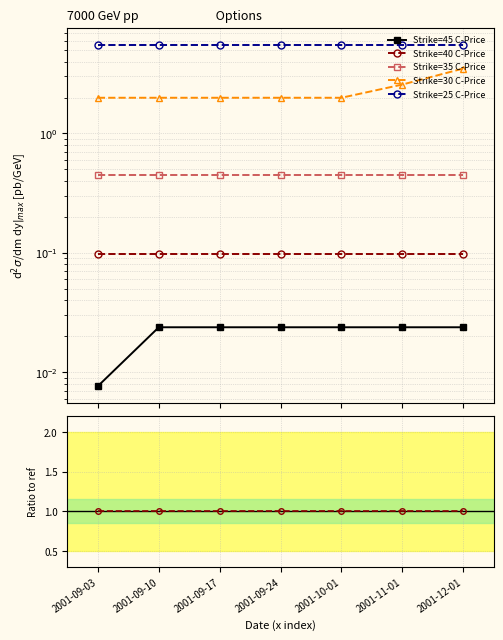

What is the label of the 4th point from the left?

2001-09-24